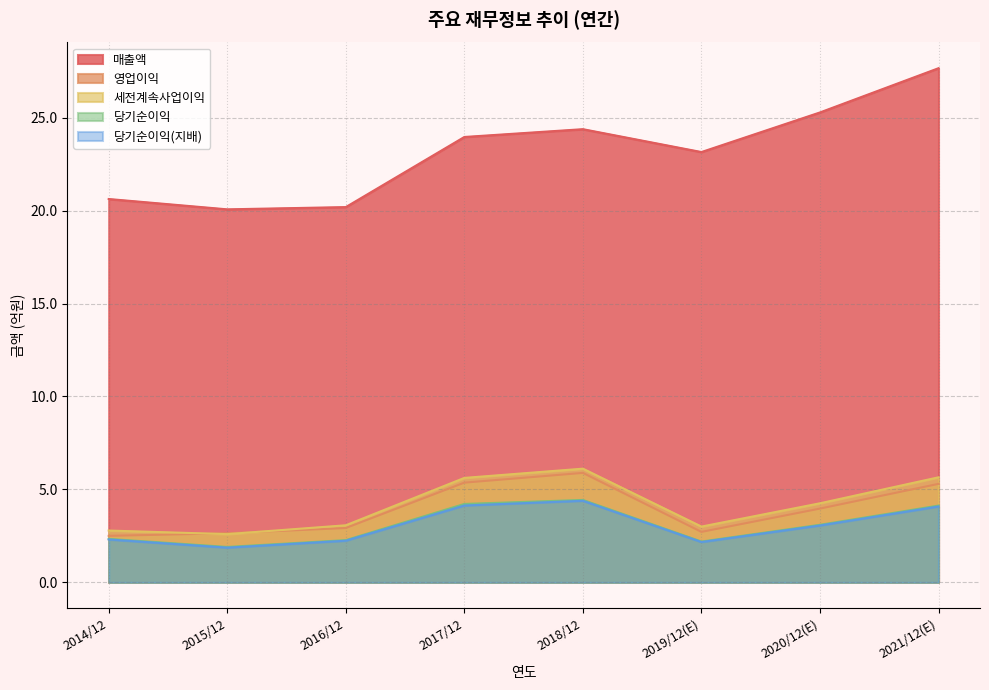

Which category has the lowest value across all series?

2015/12